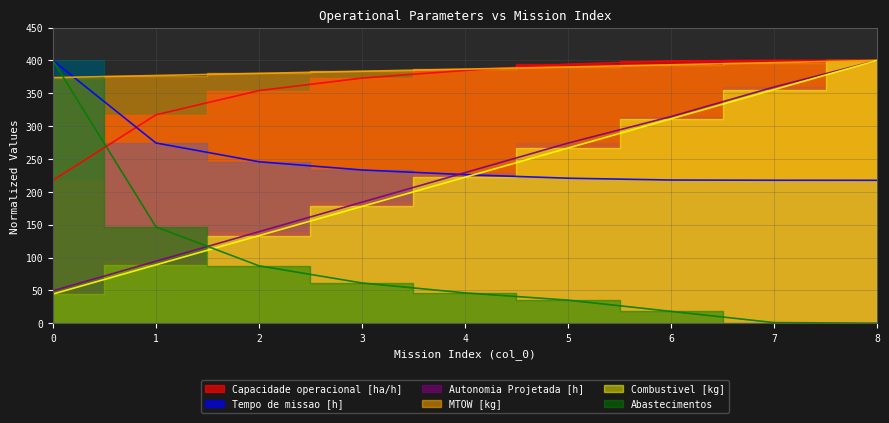

Reading left to right, list all the values displayed in this chart.

Capacidade operacional [ha/h]: 217.6	317.2	354.1	373.2	384.8	394.3	399.3	400.0	400.0
Tempo de missao [h]: 400.0	274.4	245.8	233.3	226.2	220.8	218.0	217.7	217.6
Autonomia Projetada [h]: 49.4	94.4	139.3	184.3	229.2	274.2	314.6	359.6	400.0
MTOW [kg]: 373.8	377.1	380.3	383.6	386.8	390.1	393.4	396.7	400.0
Combustivel [kg]: 44.4	88.9	133.3	177.8	222.2	266.7	311.1	355.6	400.0
Abastecimentos: 400.0	146.7	87.4	61.3	46.2	35.2	18.1	1.0	0.0